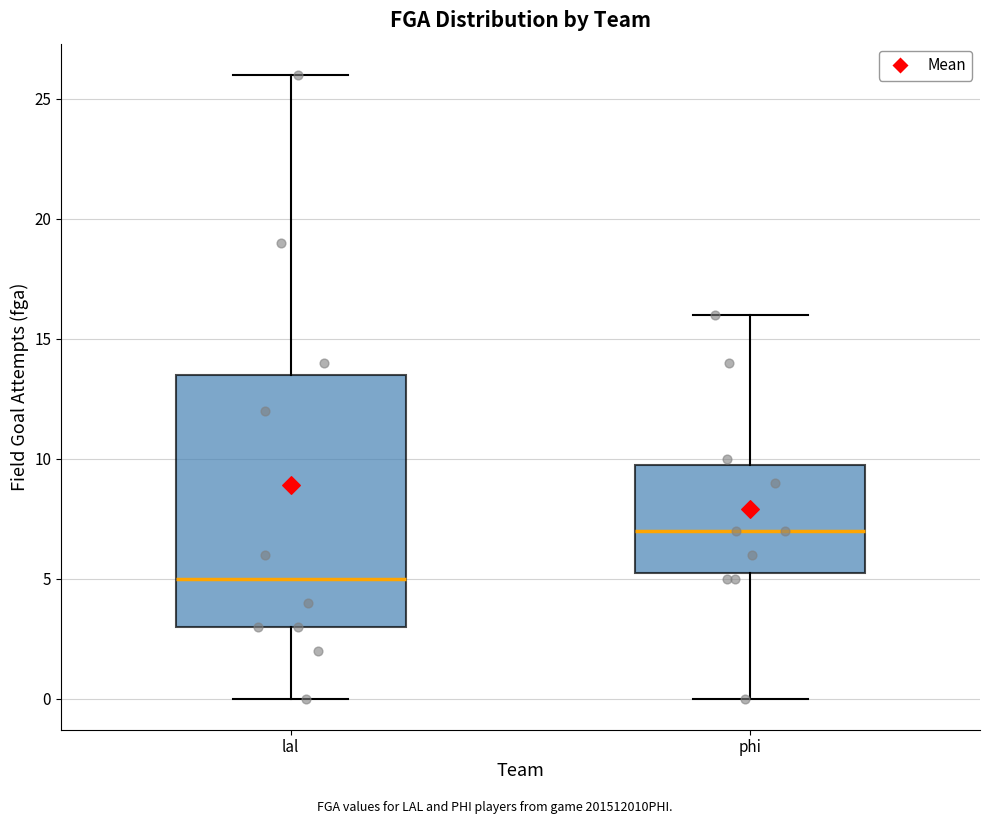

Where is the lower edge of the box for lal on the y-axis? The values are not printed on the chart, so give them approximately, as read against the axis.

3.0